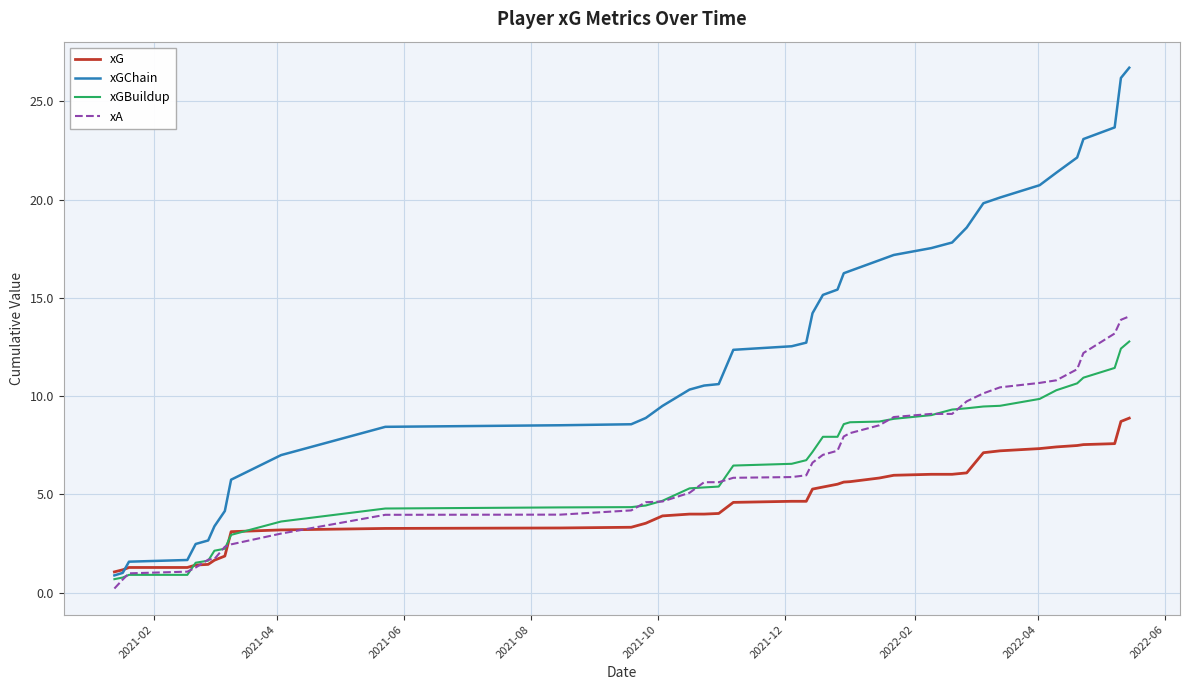

Which series has the largest total across all categories?

xGChain